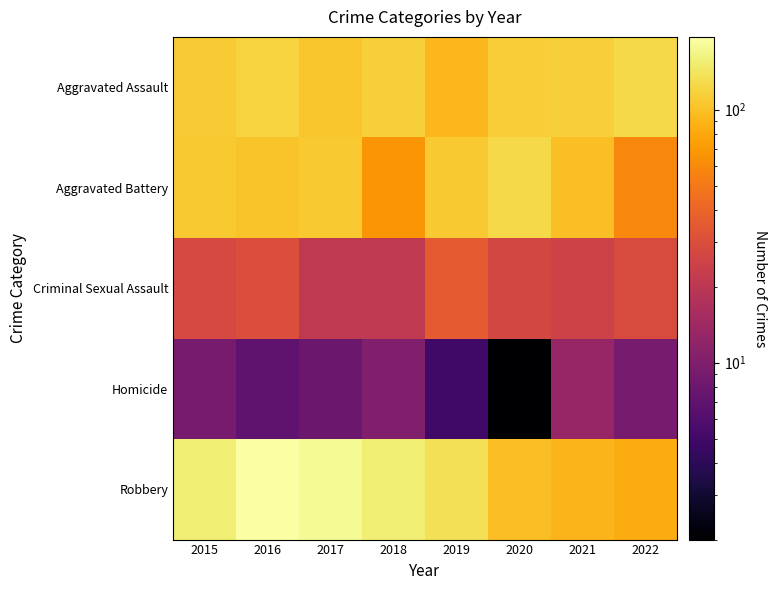

Reading right to left, transcribe all the data shown in this chart.

Aggravated Assault: 2022=126	2021=115	2020=113	2019=92	2018=115	2017=105	2016=118	2015=110
Aggravated Battery: 2022=58	2021=100	2020=126	2019=108	2018=67	2017=108	2016=102	2015=108
Criminal Sexual Assault: 2022=29	2021=25	2020=27	2019=35	2018=21	2017=21	2016=30	2015=28
Homicide: 2022=9	2021=13	2020=2	2019=5	2018=10	2017=8	2016=7	2015=9
Robbery: 2022=83	2021=91	2020=97	2019=135	2018=155	2017=178	2016=194	2015=154